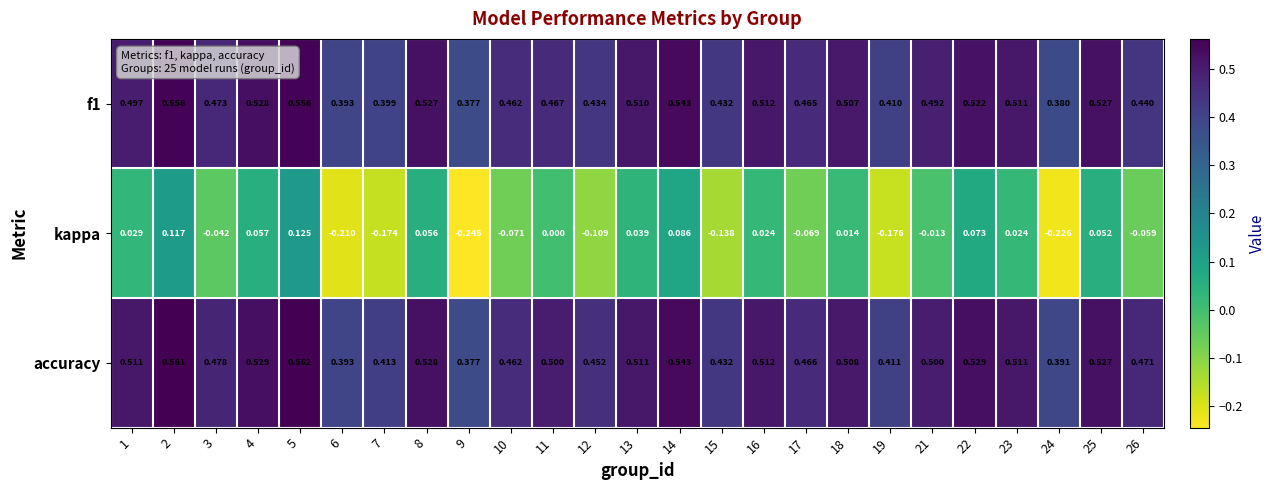

Is the value of accuracy at 2 greater than the value of kappa at 3?

Yes